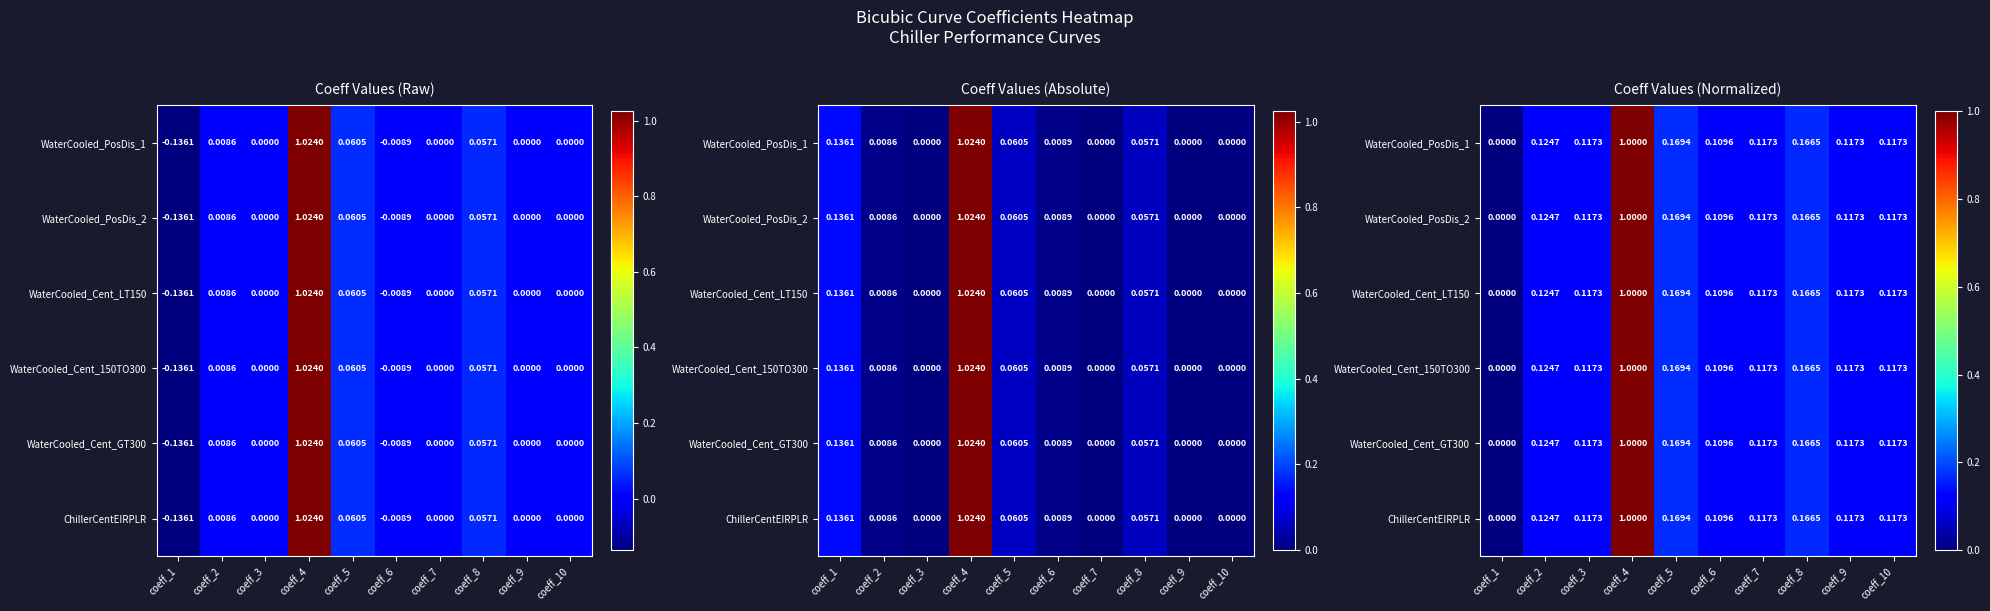

Which series has the largest total across all categories?

WaterCooled_PosDis_1